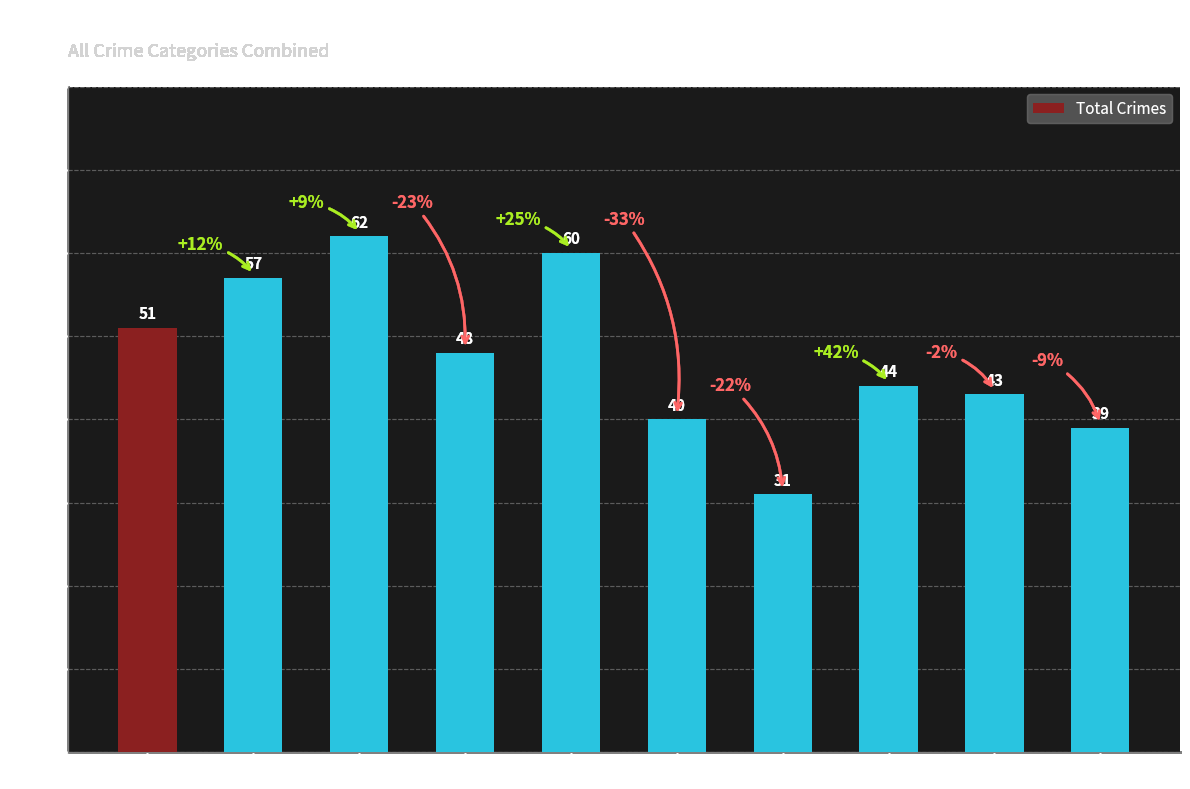

What is the difference between the maximum and minimum values?

31